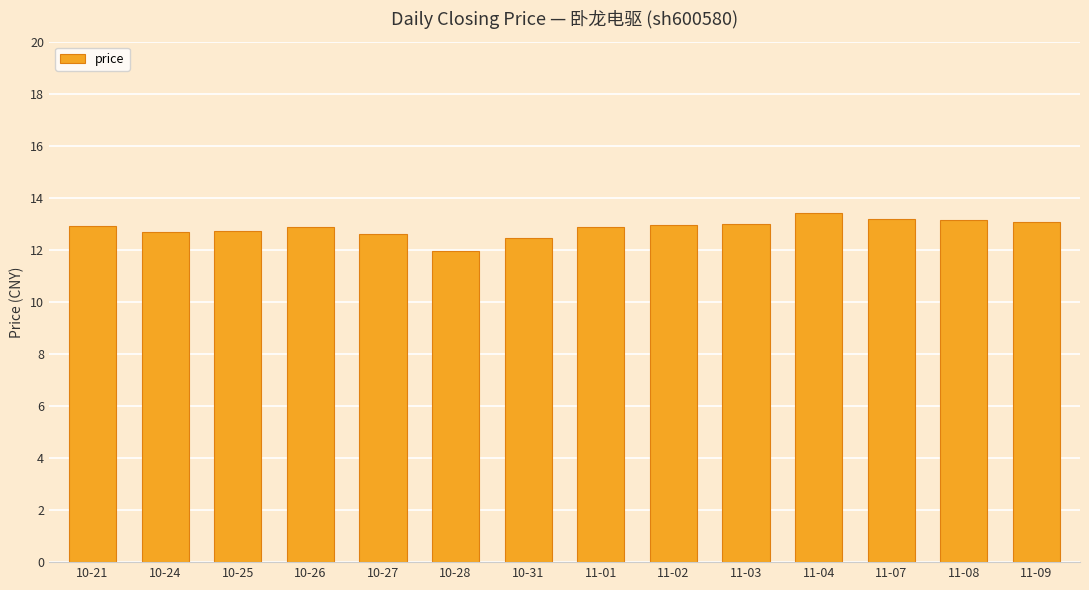

Approximately how many times larger is the value at 11-09 compared to 11-04?

1.0